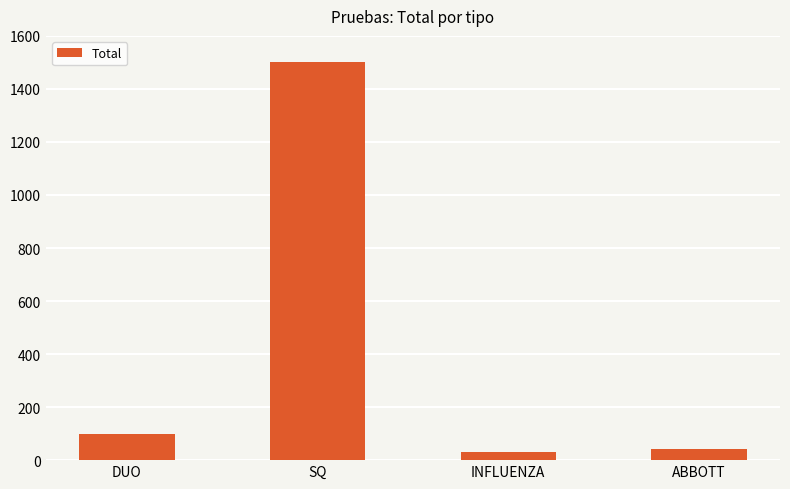

What is the sum of the values at DUO and INFLUENZA?

129